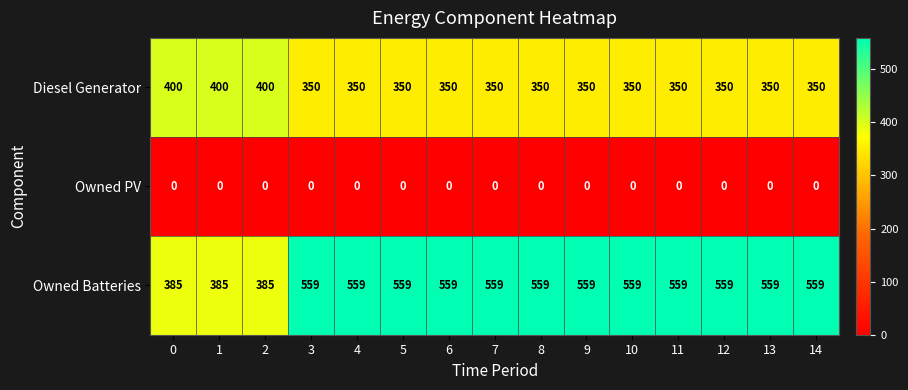

Rank the series by their maximum value, from lowest to highest.

Owned PV, Diesel Generator, Owned Batteries